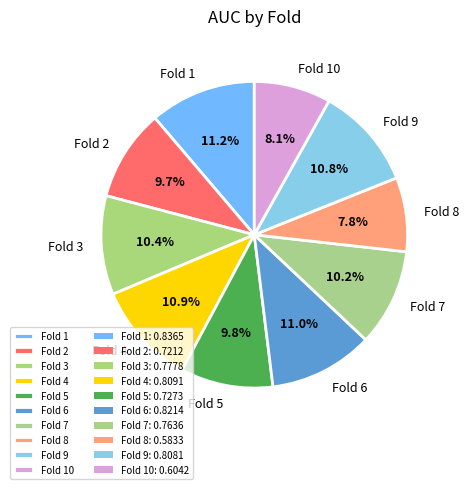

To the nearest percent, what is the combined percentage of Fold 7 and Fold 8?

18%